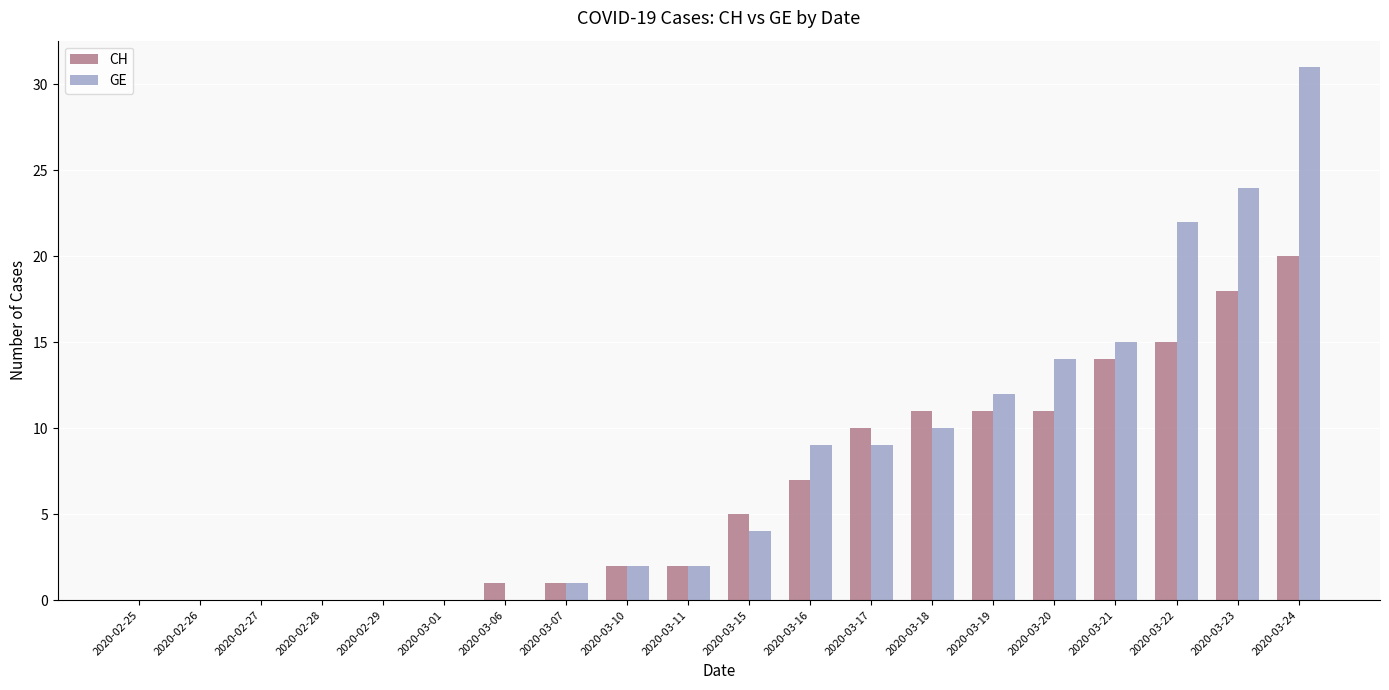

The value of CH at 2020-03-11 is 2. True or false?

True